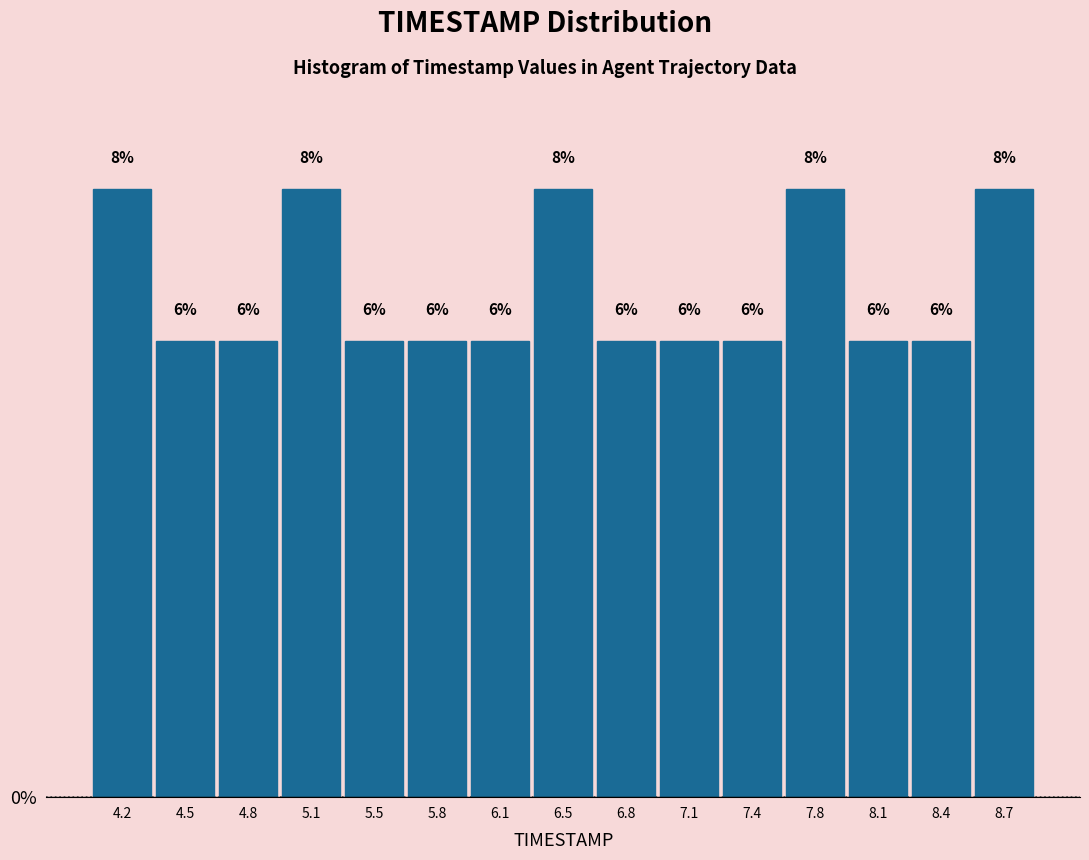

Reading left to right, transcribe this chart: for each bar, give the range it covers on the x-axis and its height. The bar edges are not printed on the chart, so give them approximately, as read against the axis.

4.00 to 4.35: 8
4.35 to 4.65: 6
4.65 to 5.00: 6
5.00 to 5.30: 8
5.30 to 5.65: 6
5.65 to 5.95: 6
5.95 to 6.30: 6
6.30 to 6.60: 8
6.60 to 6.95: 6
6.95 to 7.25: 6
7.25 to 7.60: 6
7.60 to 7.90: 8
7.90 to 8.25: 6
8.25 to 8.55: 6
8.55 to 8.90: 8